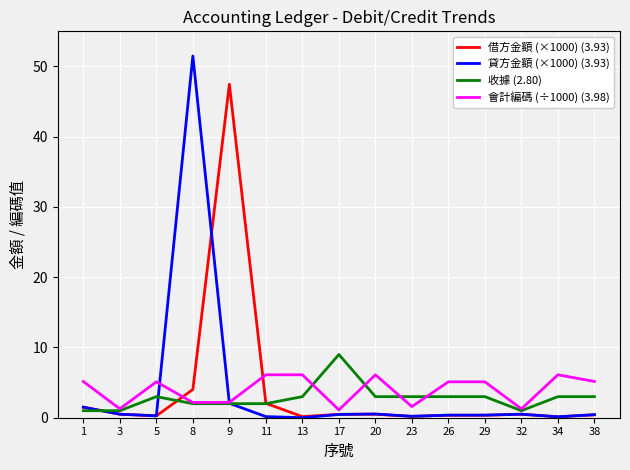

What is the maximum value shown in the chart?

51.5